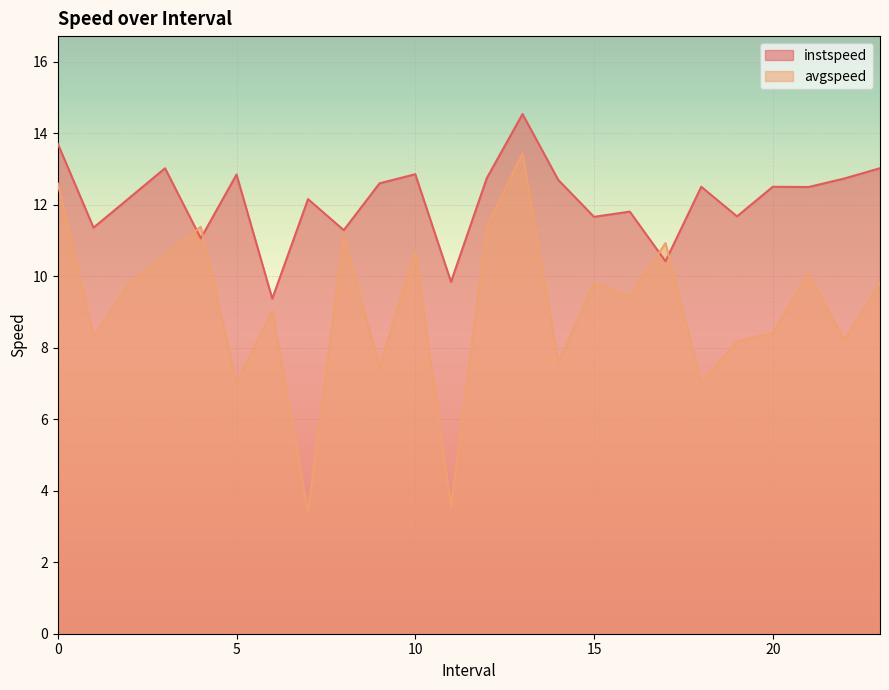

Which series has the largest range (max minus min)?

avgspeed